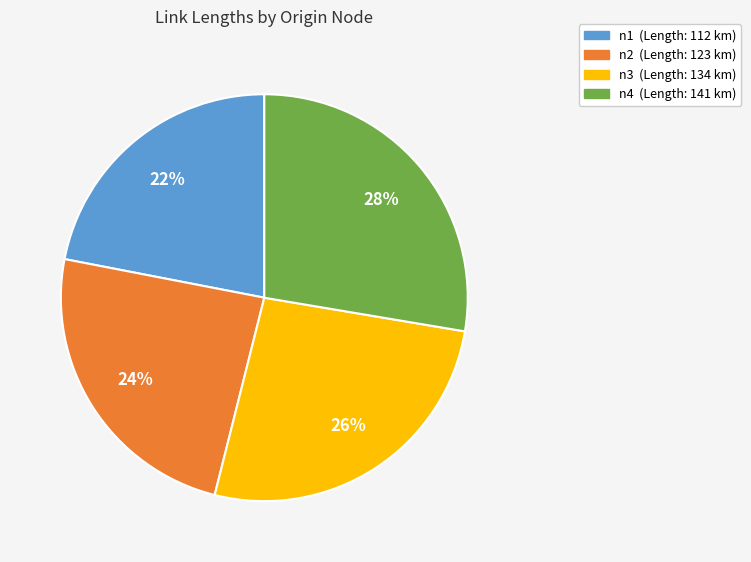

Which slice is the smallest?

n1